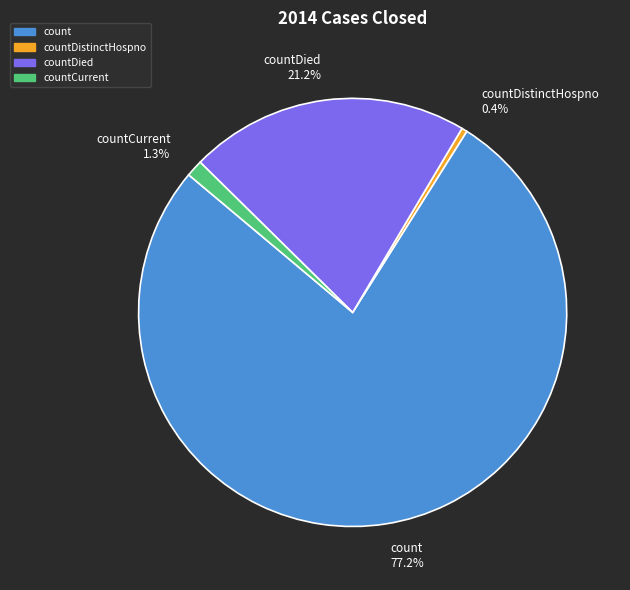

How many slices are in this pie chart?

4